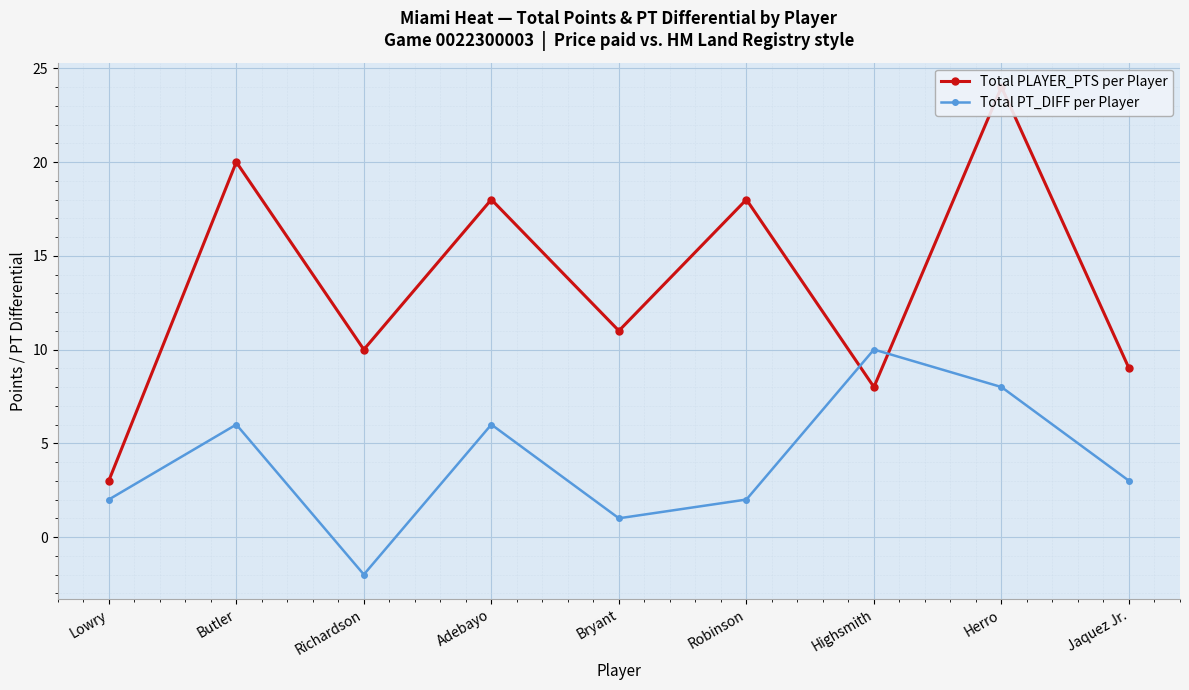

Rank the series at Lowry from lowest to highest value.

Total PT_DIFF per Player, Total PLAYER_PTS per Player